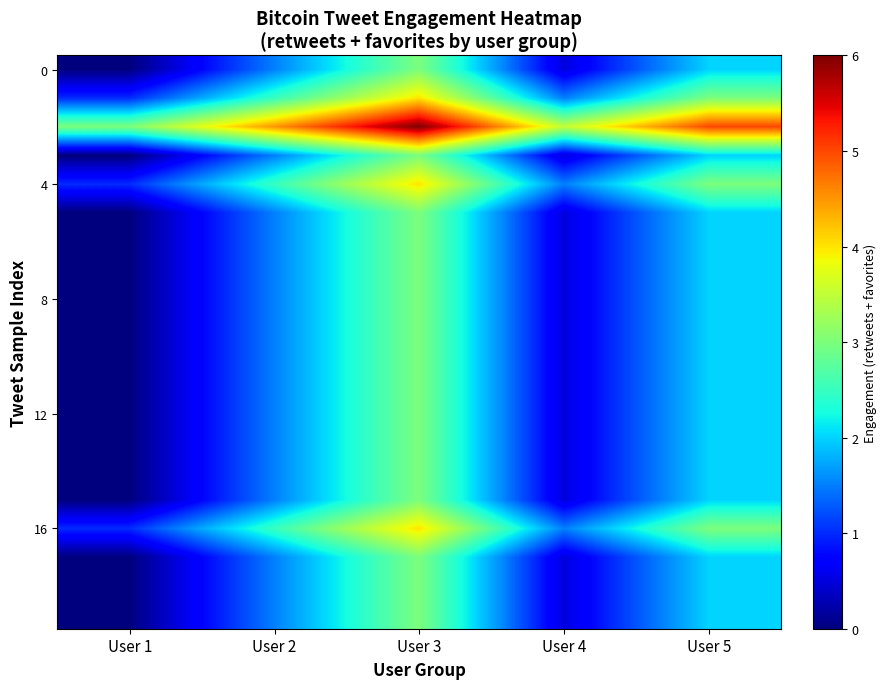

At which category is the sum across all series the highest?

User 3